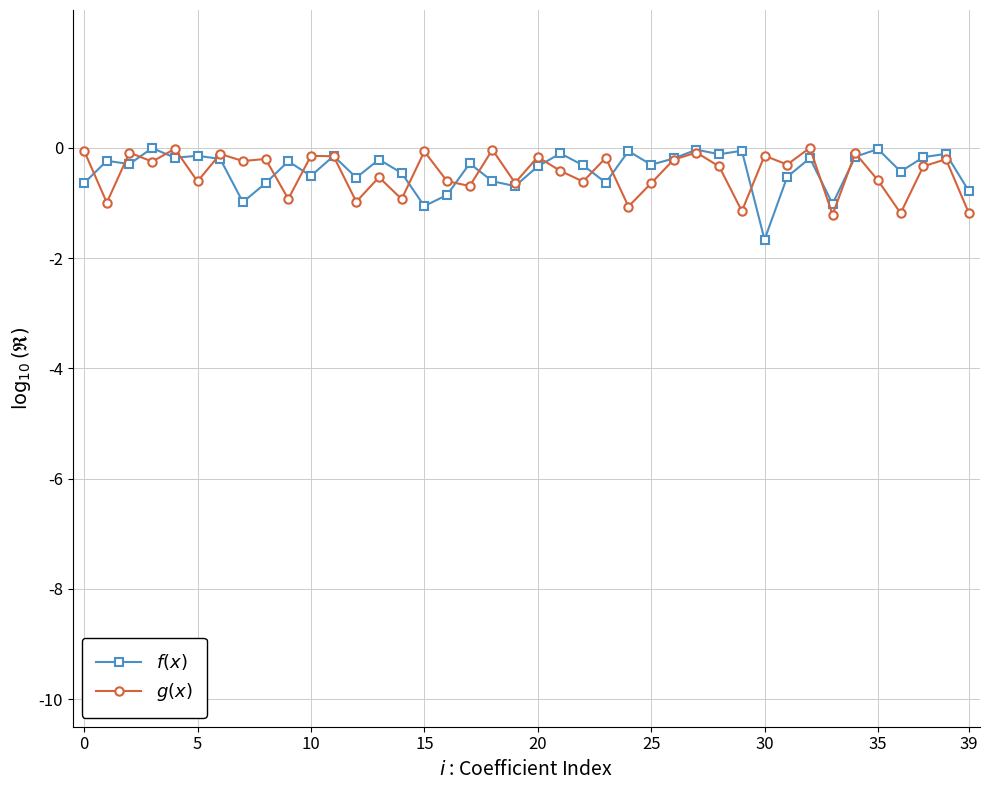

What is the smallest value displayed?

-1.7